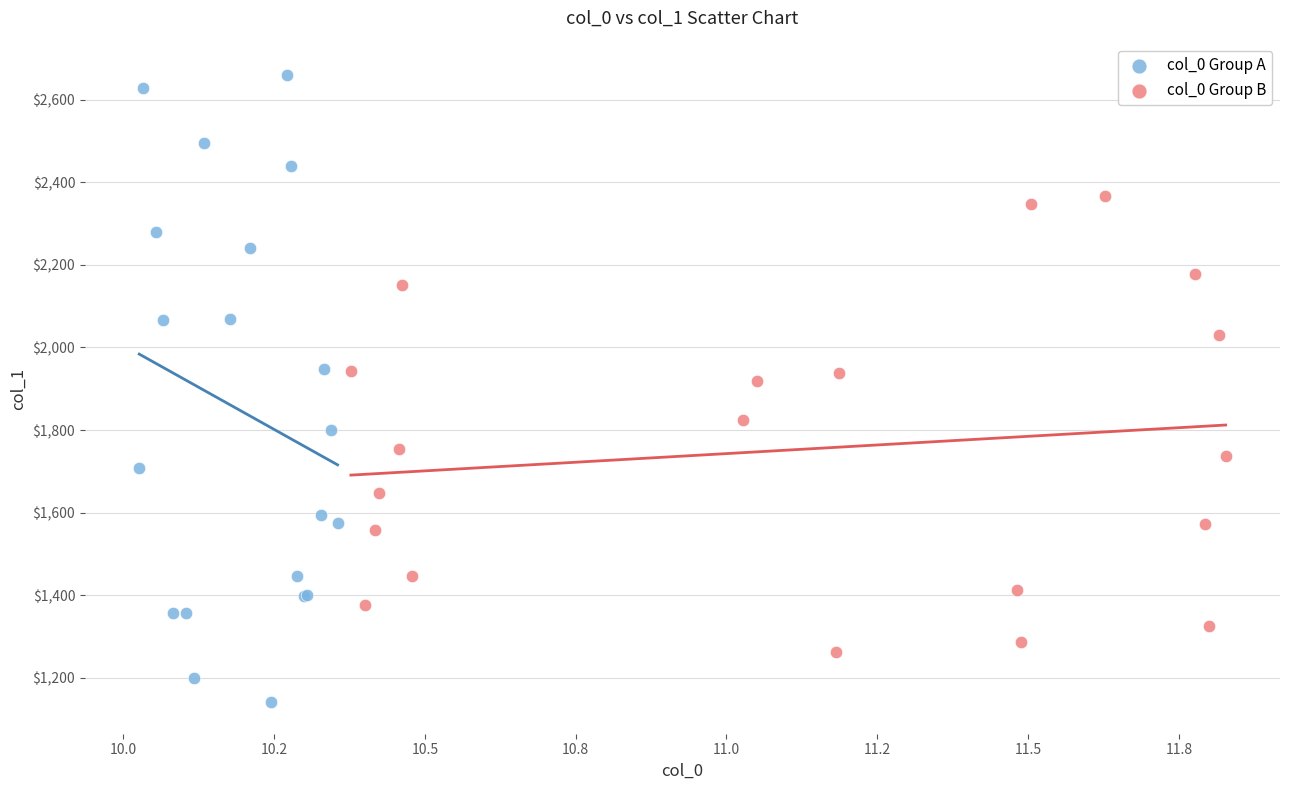

Which series has the widest spread of Y values?

col_0 Group A